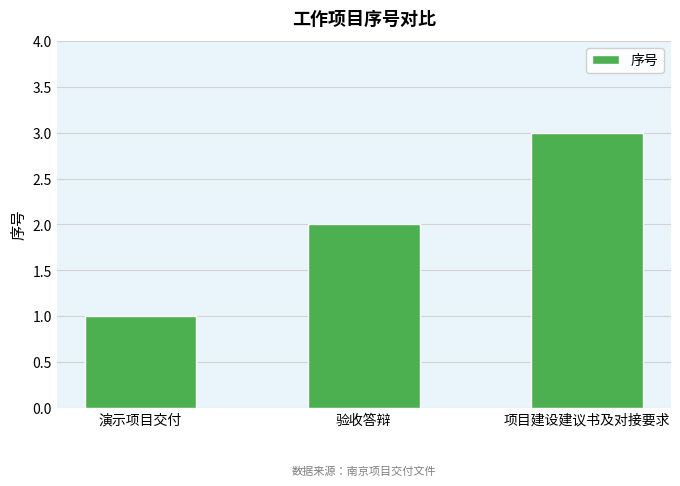

Reading left to right, transcribe all the data shown in this chart.

演示项目交付=1	验收答辩=2	项目建设建议书及对接要求=3